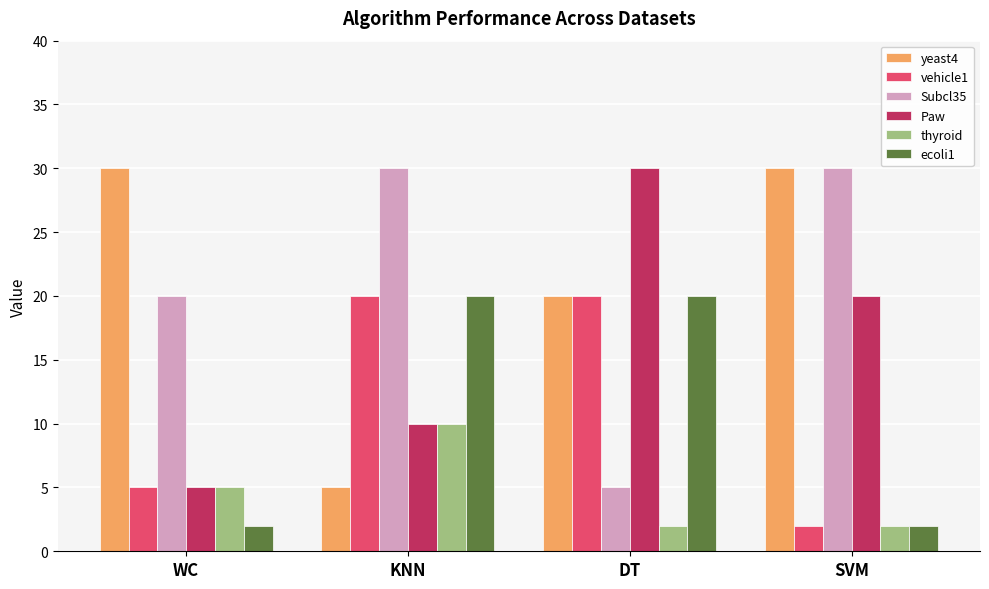

Reading left to right, list all the values displayed in this chart.

yeast4: 30	5	20	30
vehicle1: 5	20	20	2
Subcl35: 20	30	5	30
Paw: 5	10	30	20
thyroid: 5	10	2	2
ecoli1: 2	20	20	2